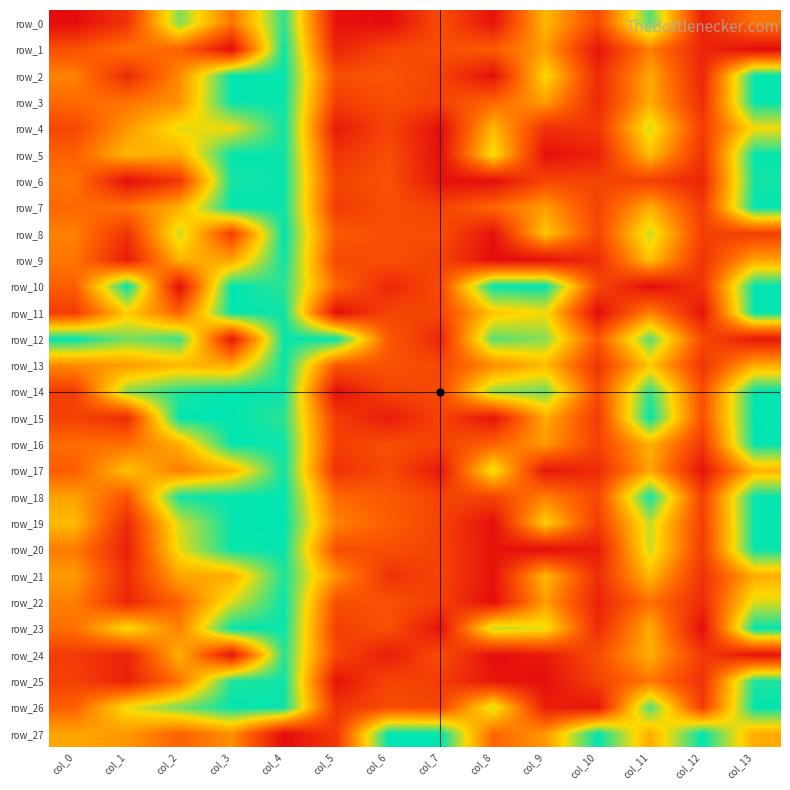

The row_3 series shows 0.1 at col_12. True or false?

True